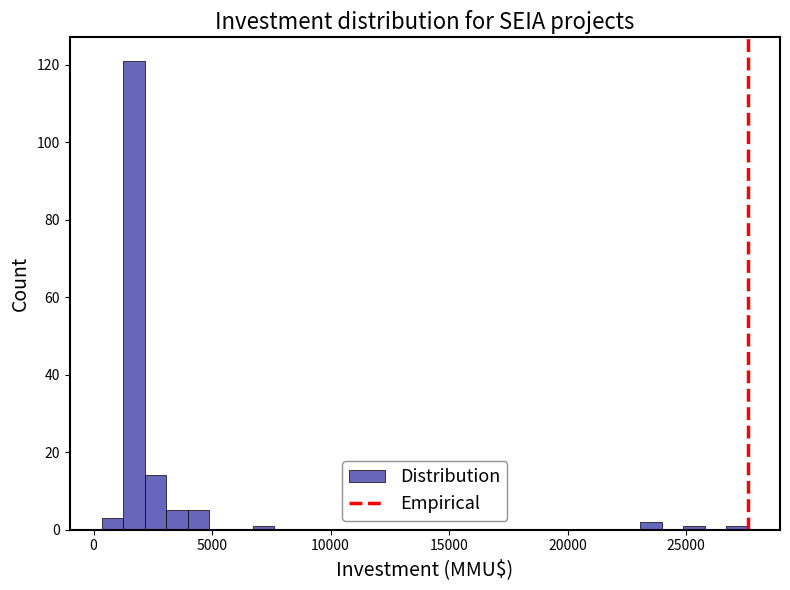

Read against the x-axis, roughly where is the centre of the tallest bar?

1500